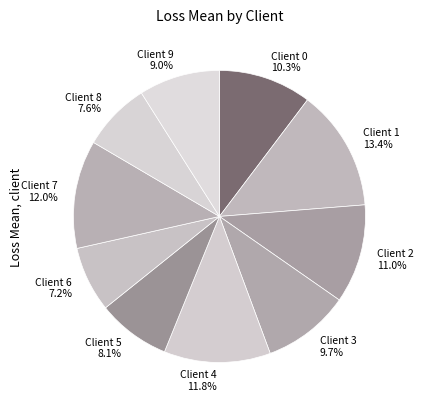

Does Client 1 account for over 50% of the chart?

No